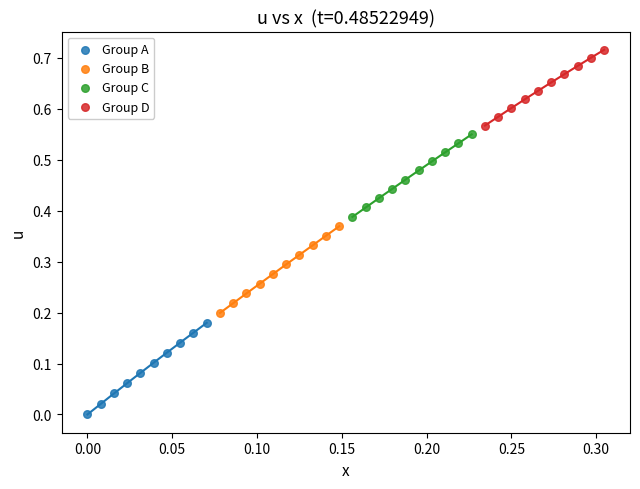

Which series contains the highest Y value?

Group D